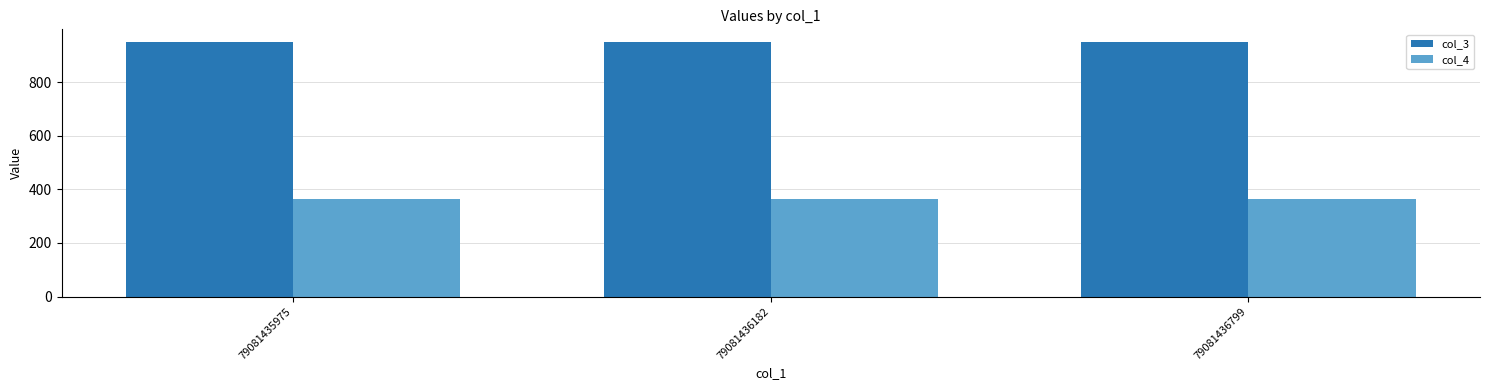

What is the smallest value displayed?

366